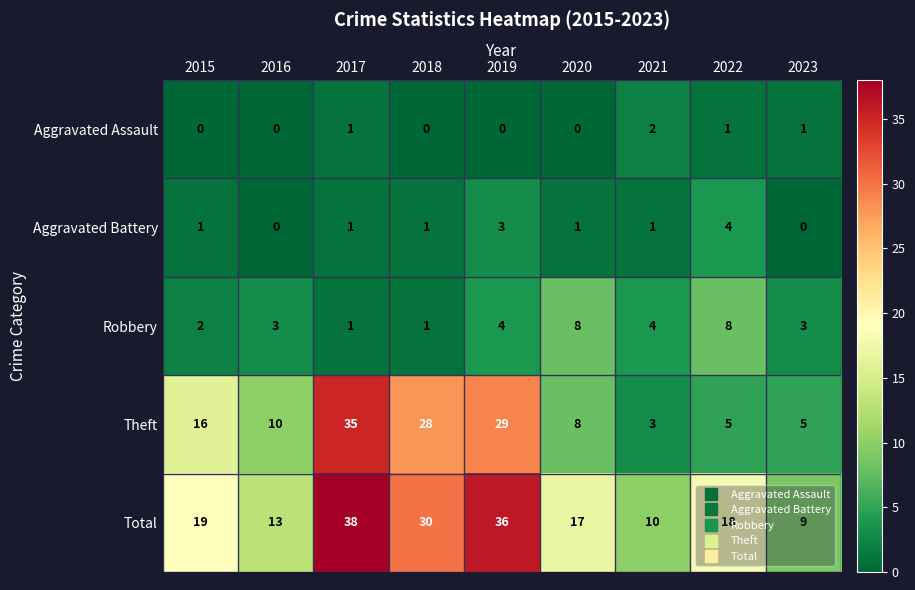

Where is Total nearest to the value 23?

2015